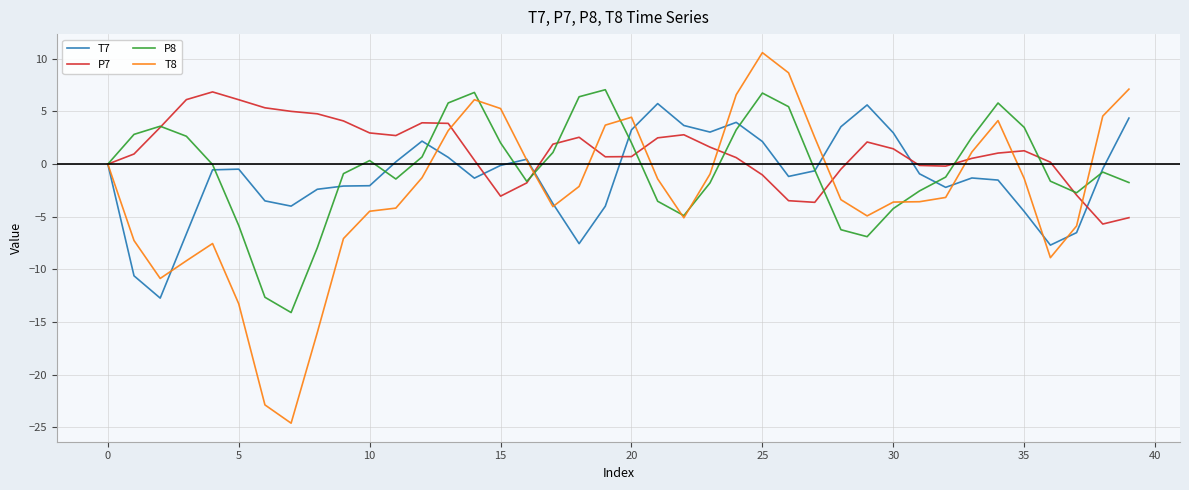

What is the sum of all T7 values?

-46.8